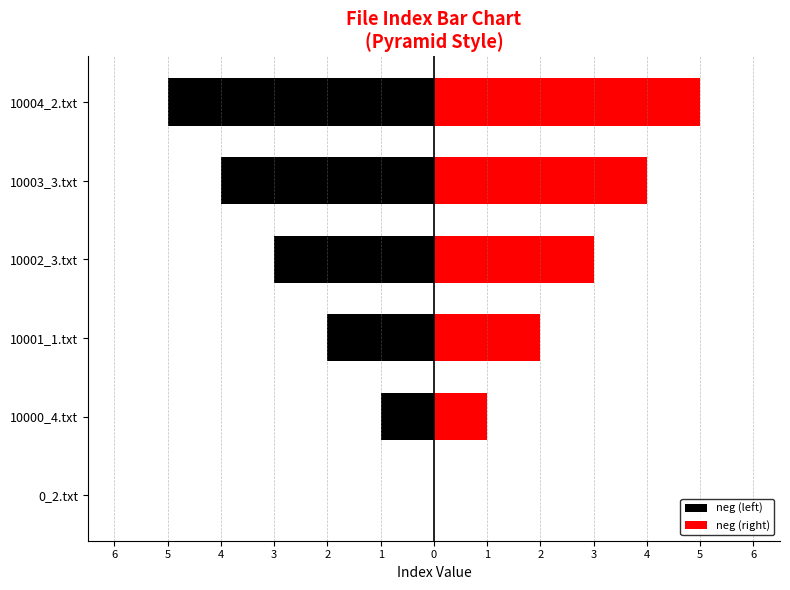

How many neg (left) values are between -4 and -1?

4